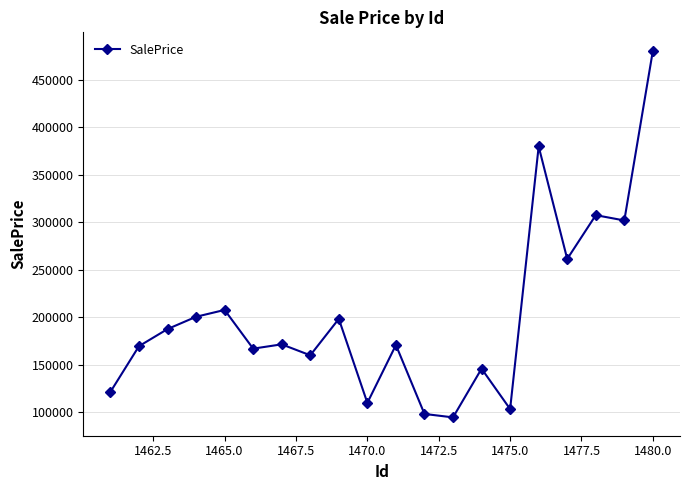

True or false: there are more than 1 points higher than both neighbors.

True